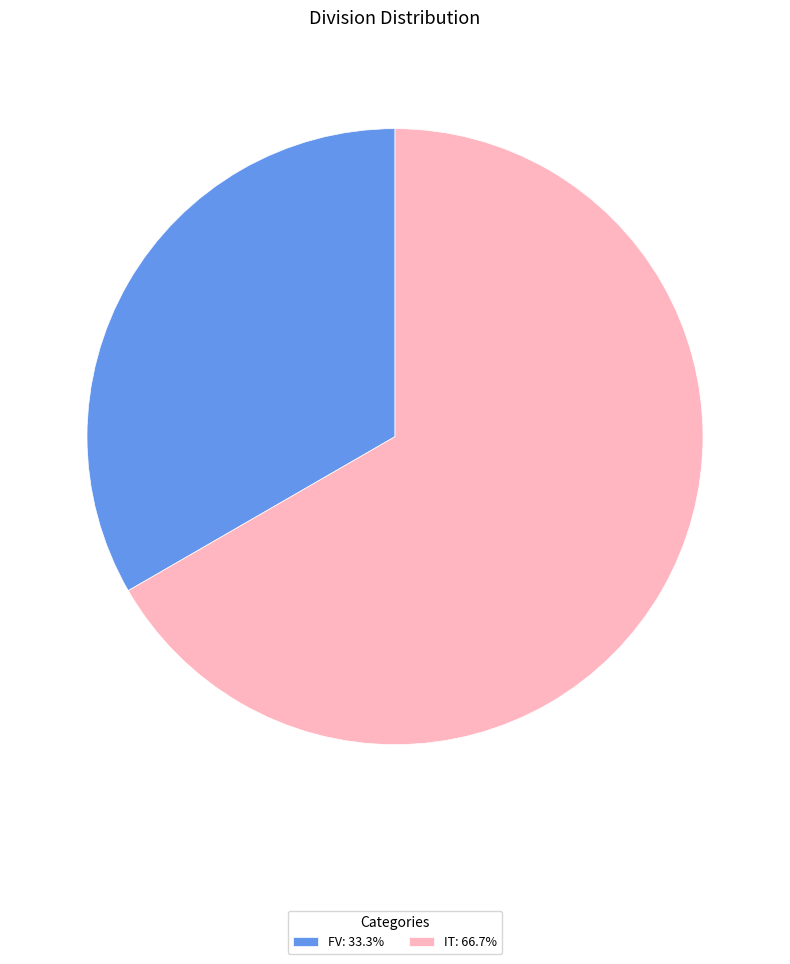

The FV slice represents 46% of the pie. True or false?

False